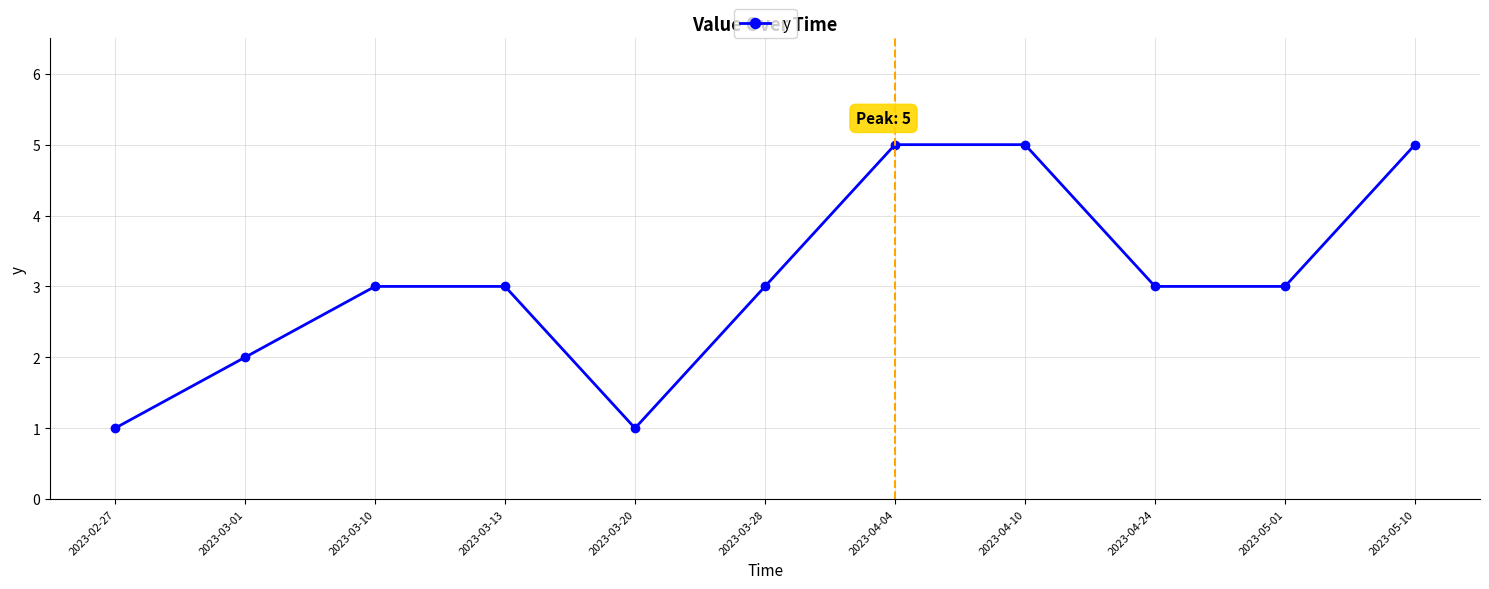

How many data points does each series have?

11